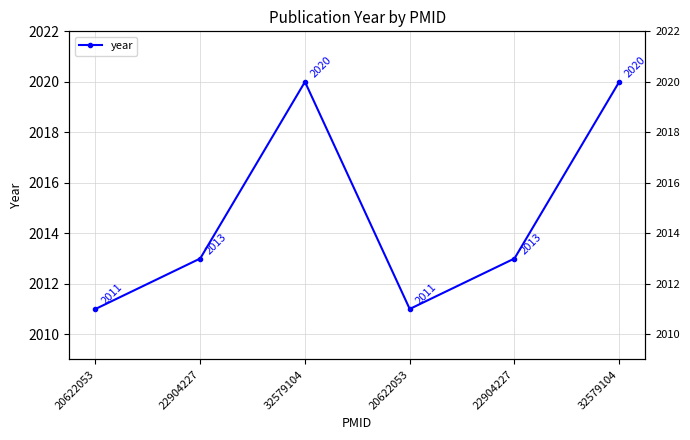

What is the difference between the values at 20622053 and 22904227?

2